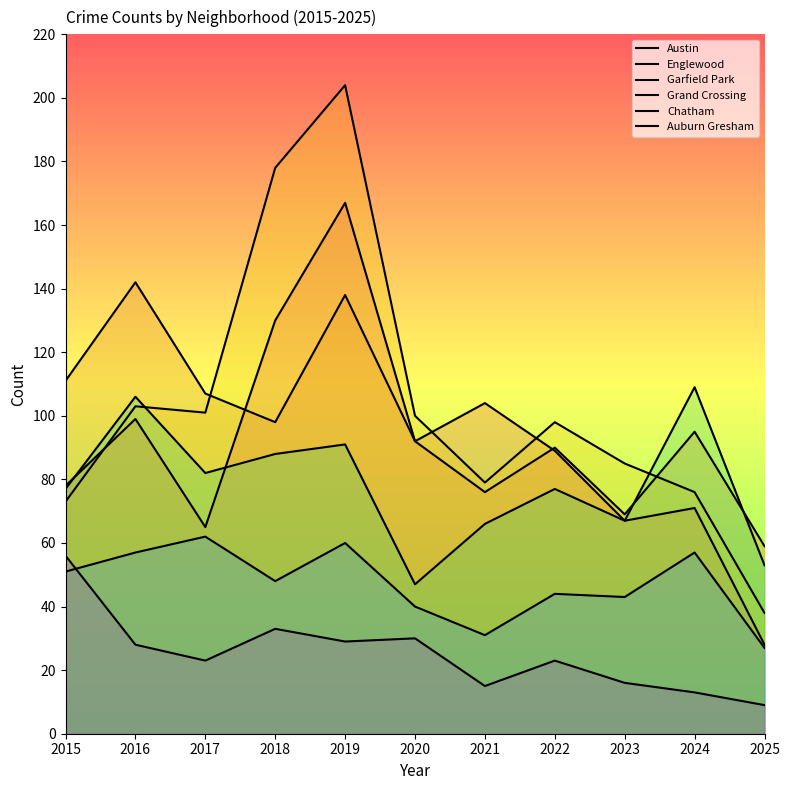

The value of Auburn Gresham at 2020 is 47. True or false?

False